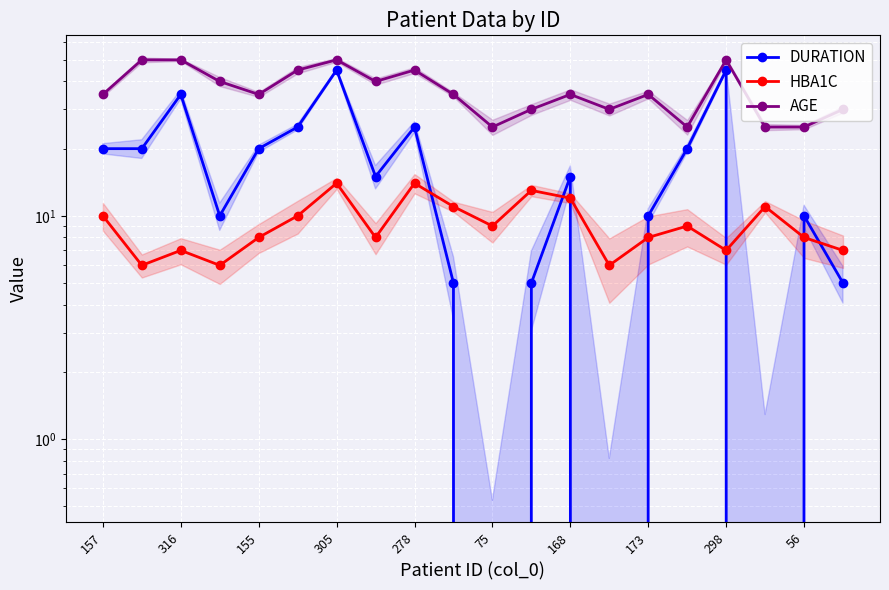

How many interior local valleys does the AGE series have?

5